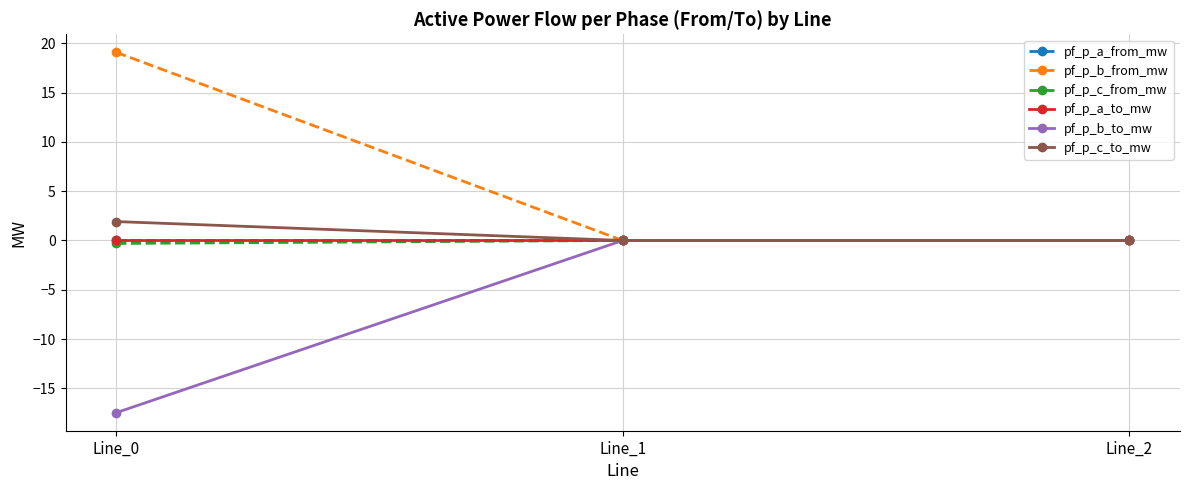

Rank the series at Line_2 from lowest to highest value.

pf_p_c_to_mw, pf_p_b_to_mw, pf_p_a_from_mw, pf_p_a_to_mw, pf_p_b_from_mw, pf_p_c_from_mw